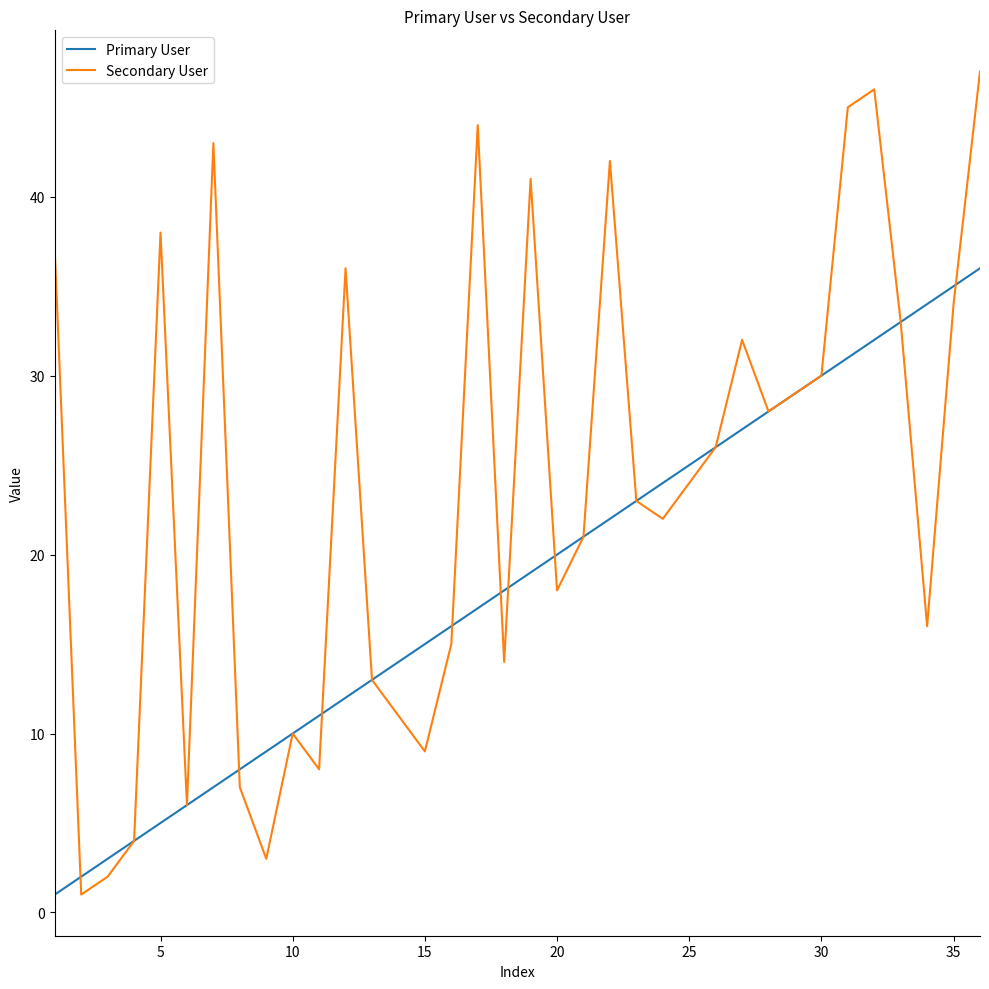

List the series in order of their overall mean, highest first.

Secondary User, Primary User